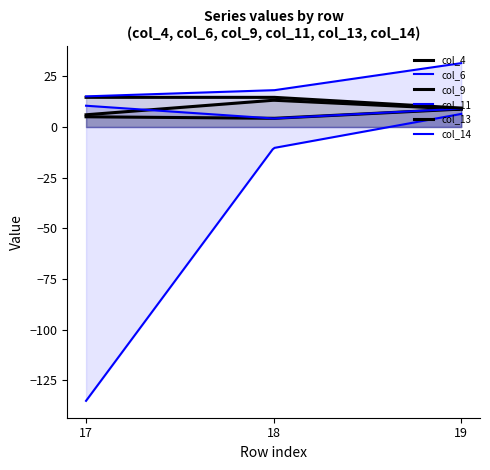

At 17, list the series in order from largest to smallest.

col_14, col_13, col_11, col_4, col_9, col_6